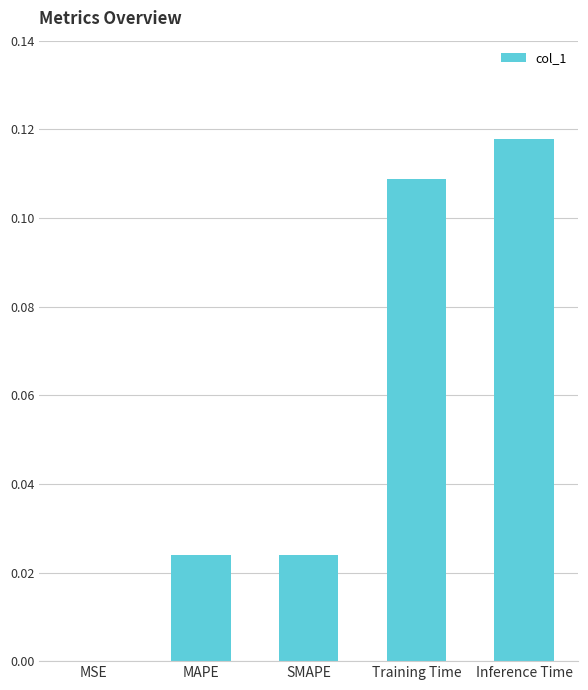

Are the bars horizontal?

No